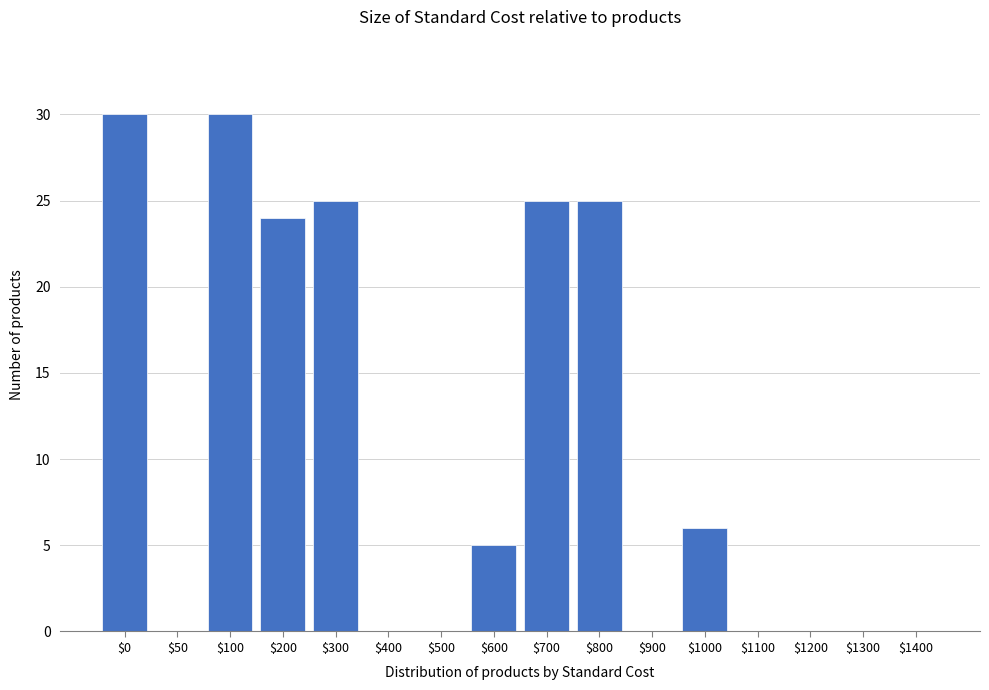

True or false: the data shows 5 at $600.

True